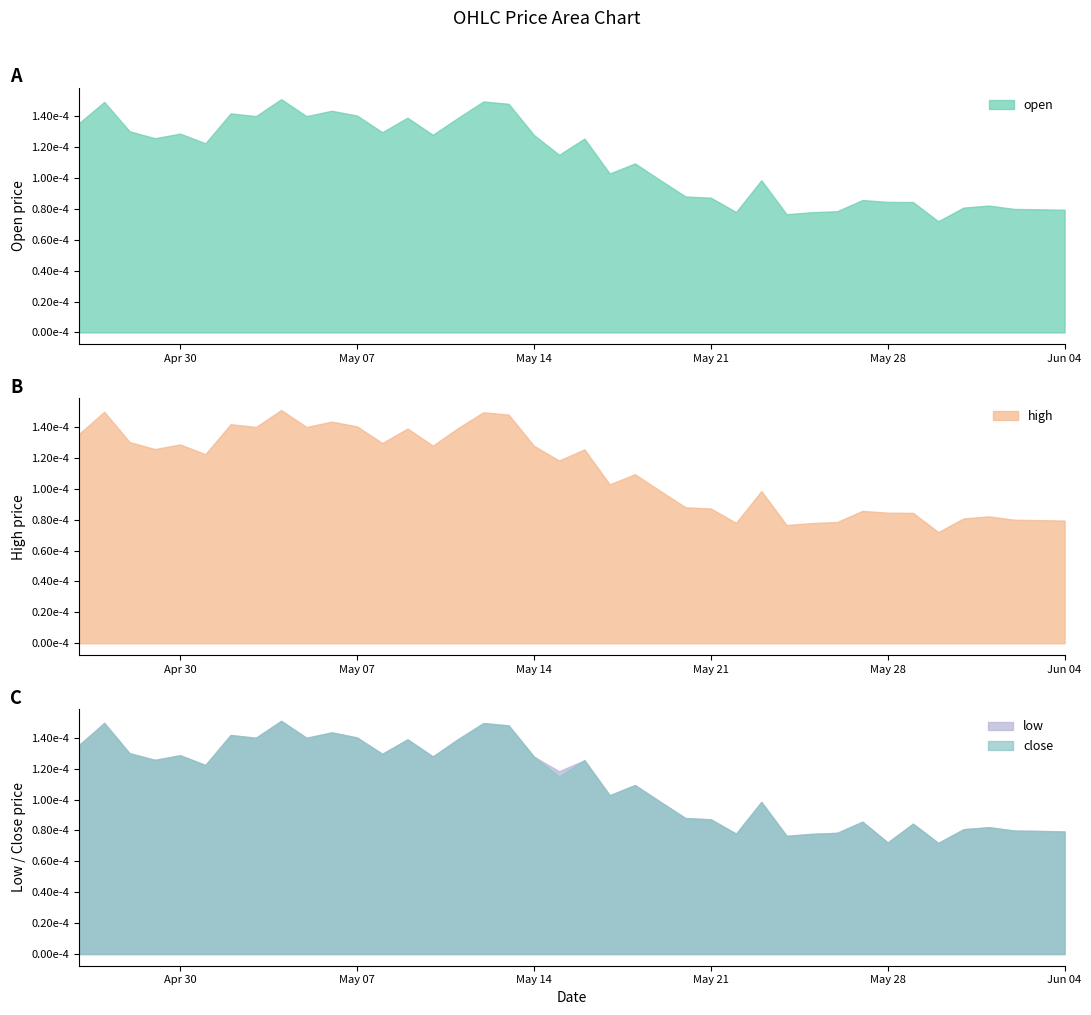

Where is the first local minimum for high?

2018-04-29